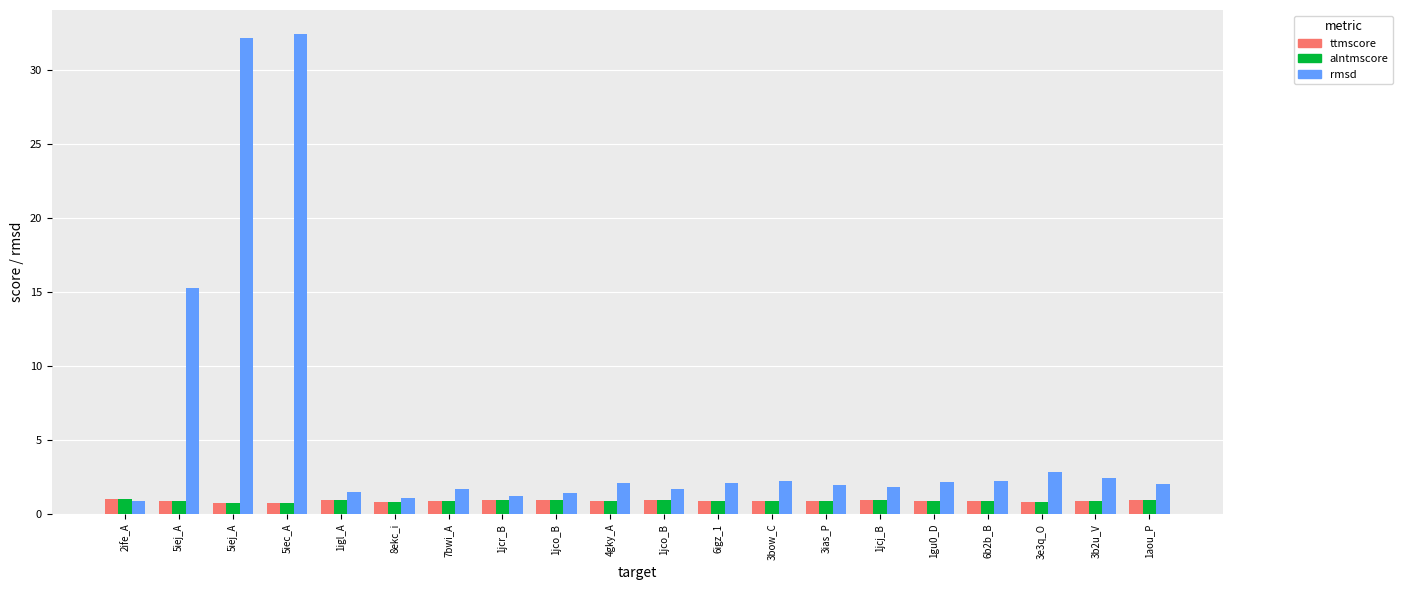

How many bars are there in total?

60